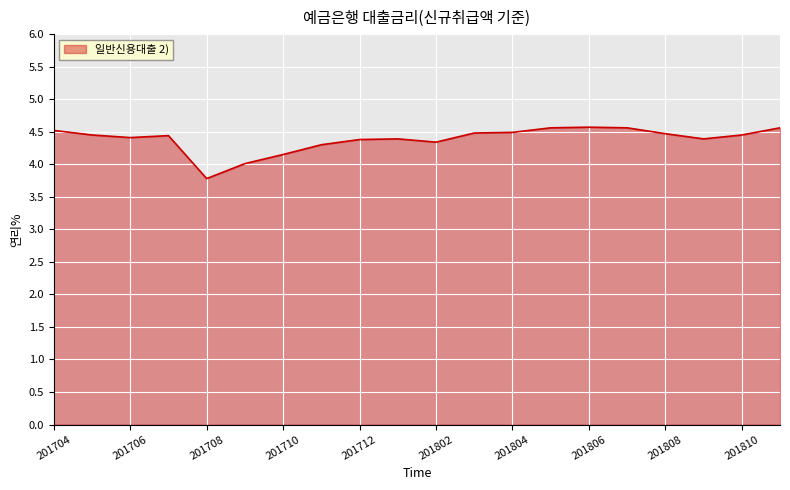

What is the minimum value shown in the chart?

3.8